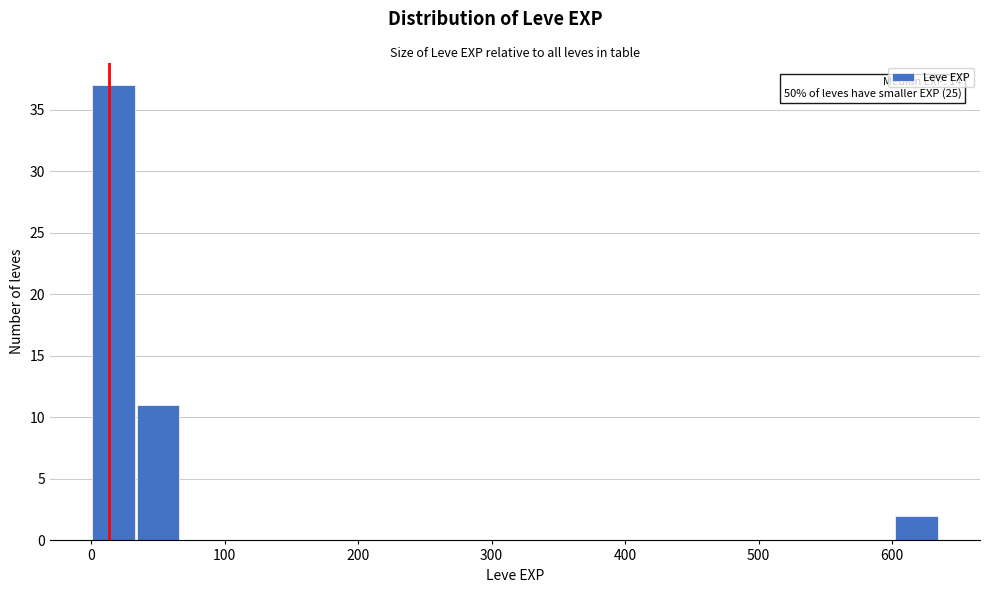

Read against the x-axis, roughly where is the centre of the tallest bar?

20